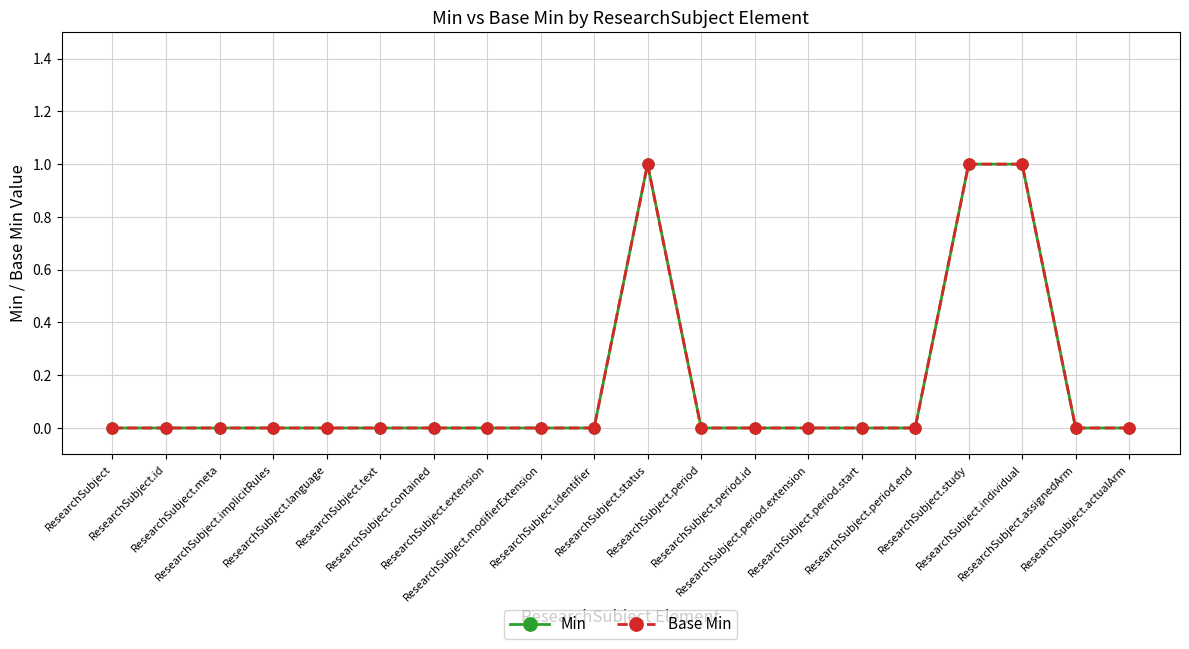

Is this an area chart (filled region under the line)?

No